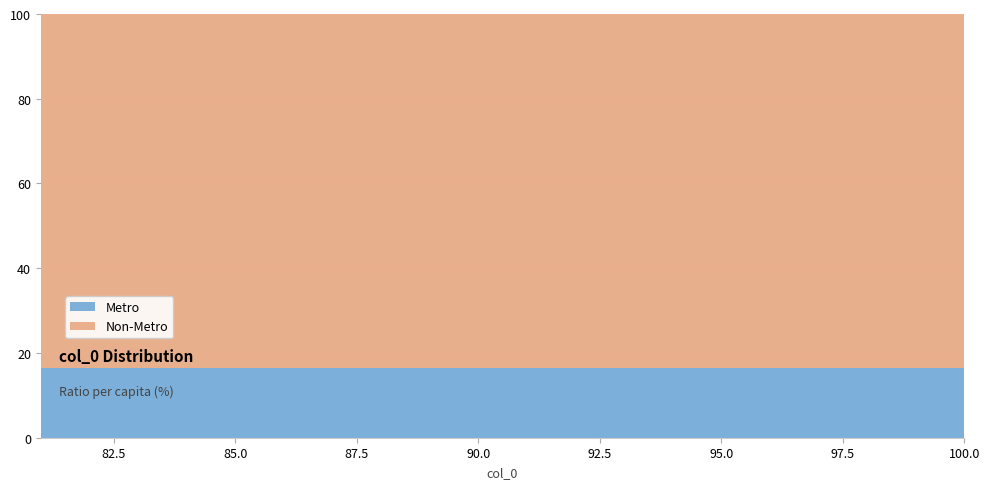

The value of Metro at 90.0 is 16.5. True or false?

True